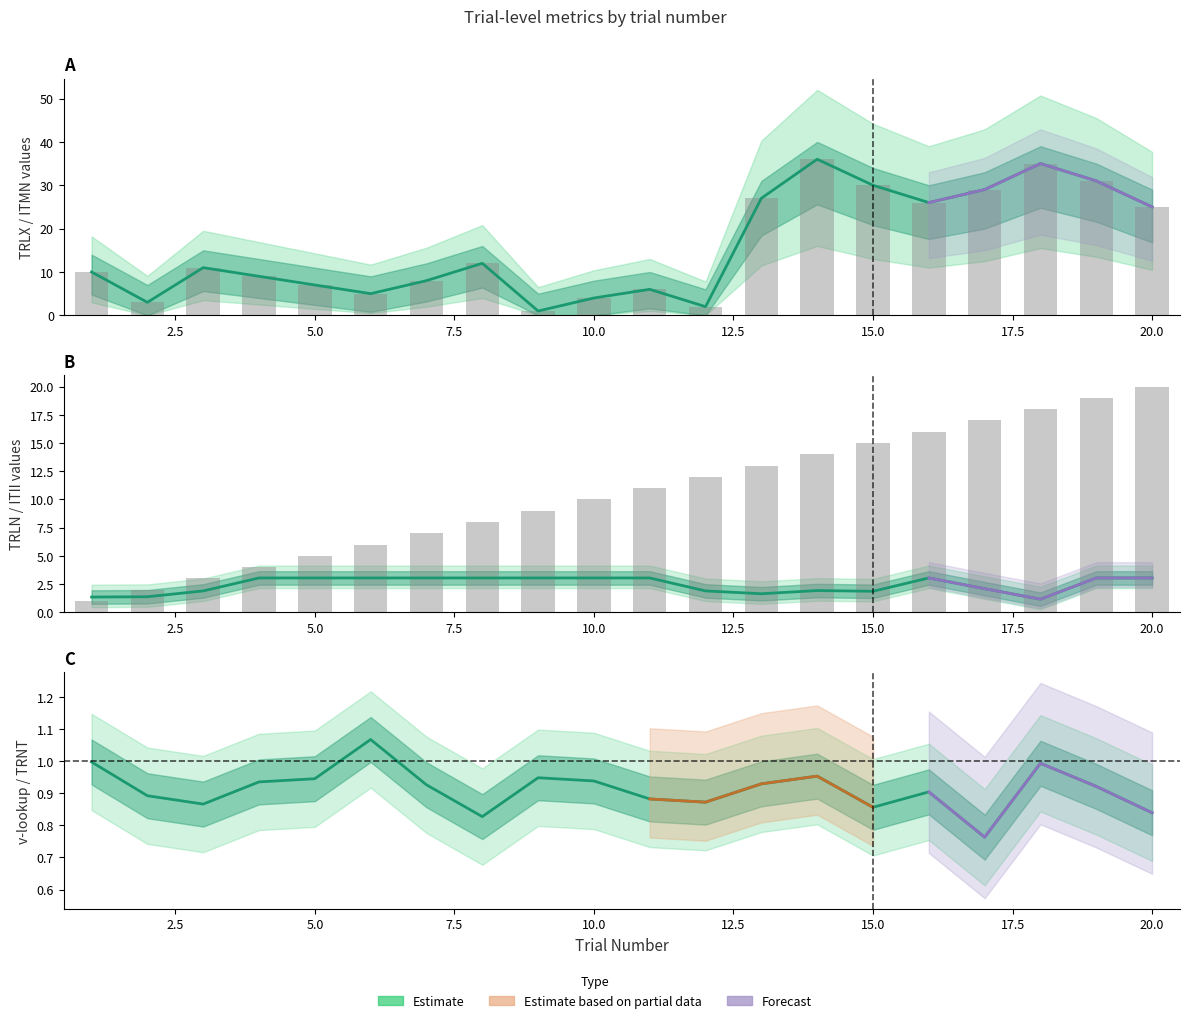

What is the spread (max minus min) of values at 15?

29.1